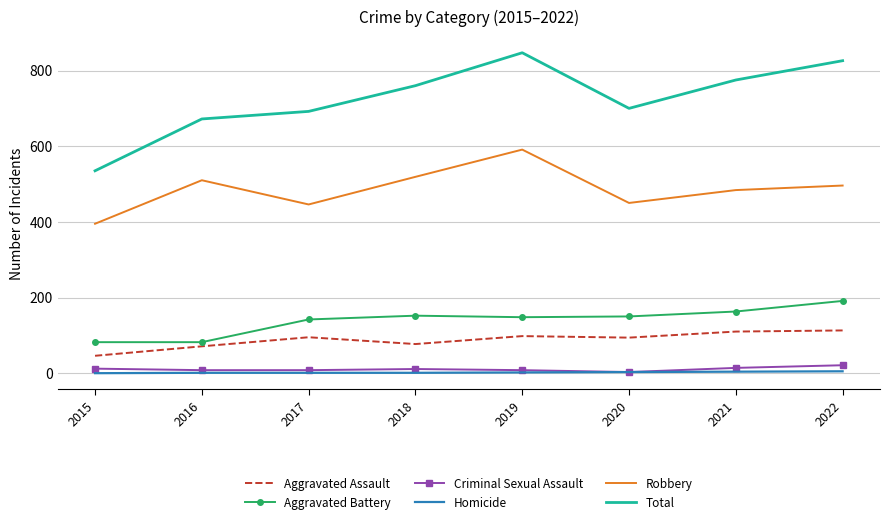

Rank the series by their maximum value, from lowest to highest.

Homicide, Criminal Sexual Assault, Aggravated Assault, Aggravated Battery, Robbery, Total